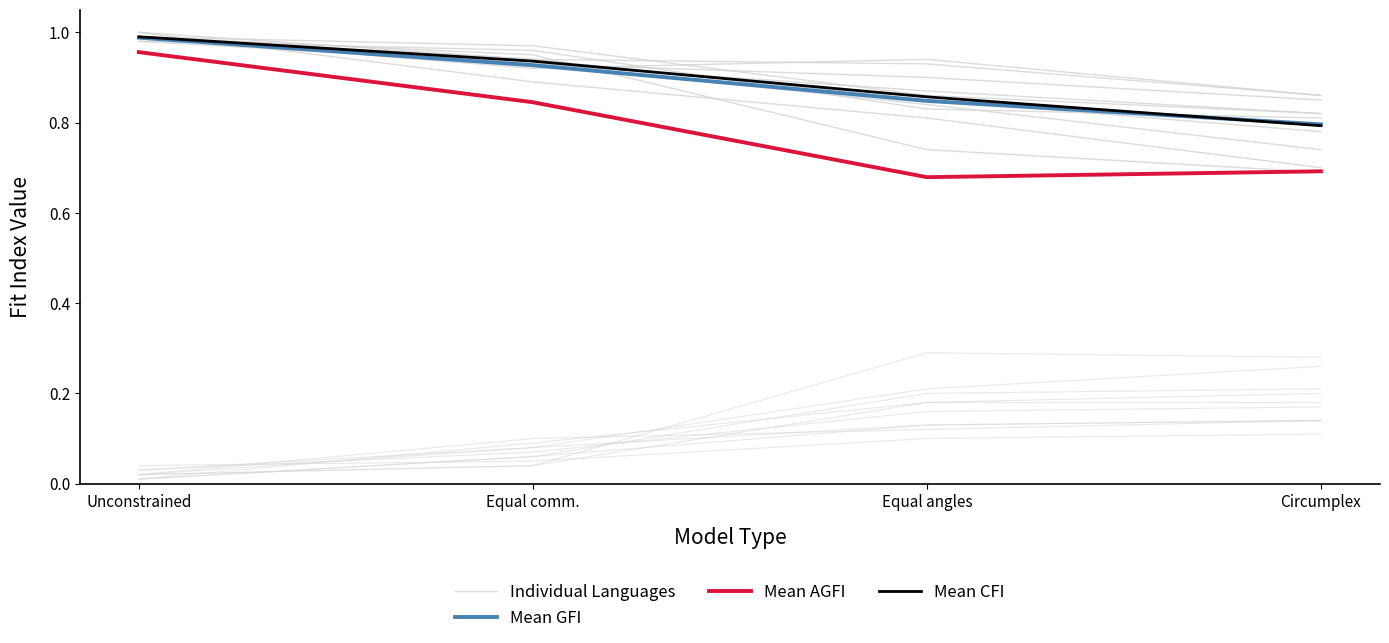

Does the chart display data point markers on the line(s)?

No